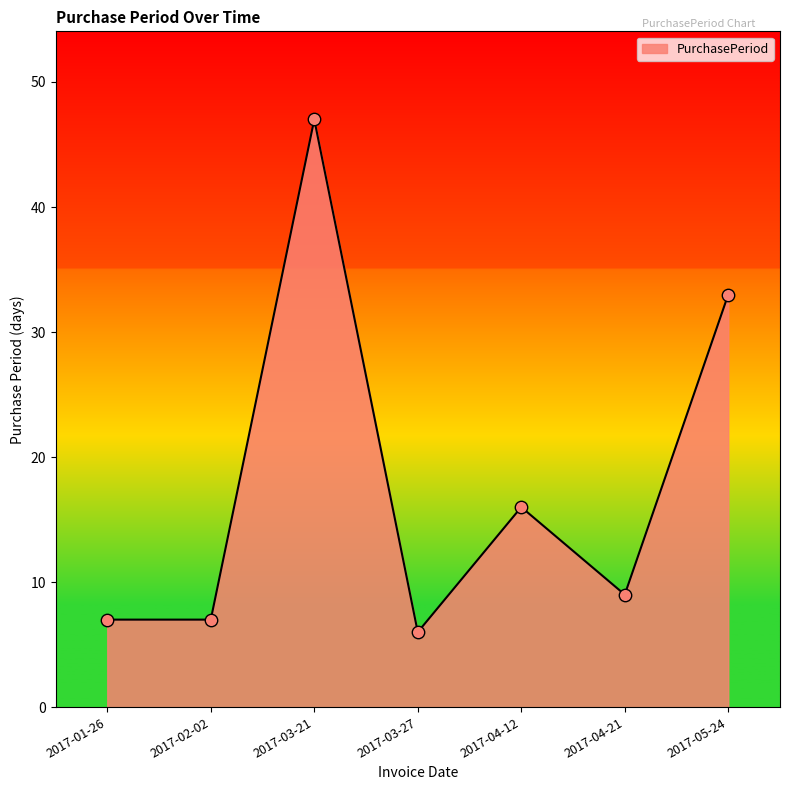

What is the change in value from 2017-02-02 to 2017-03-21?

+40